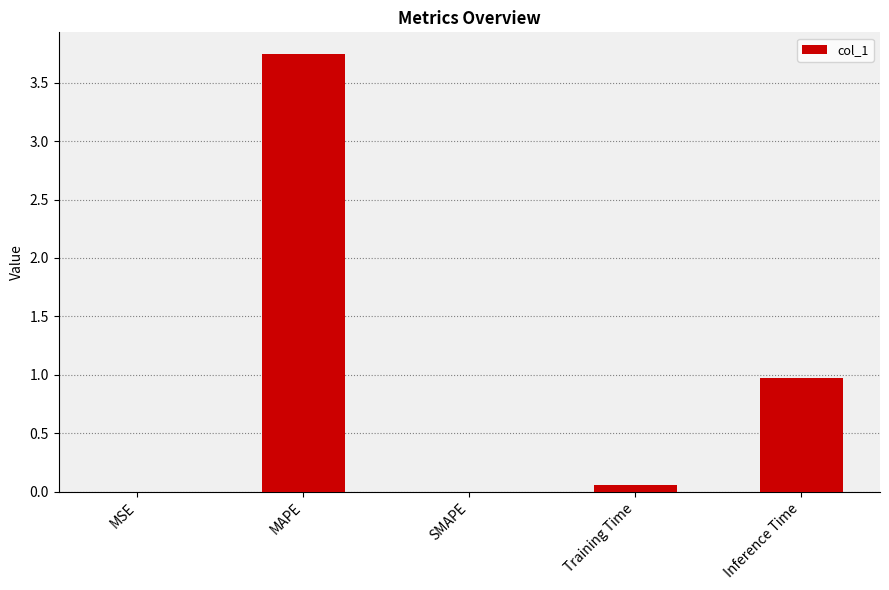

Which category has the highest value across all series?

MAPE